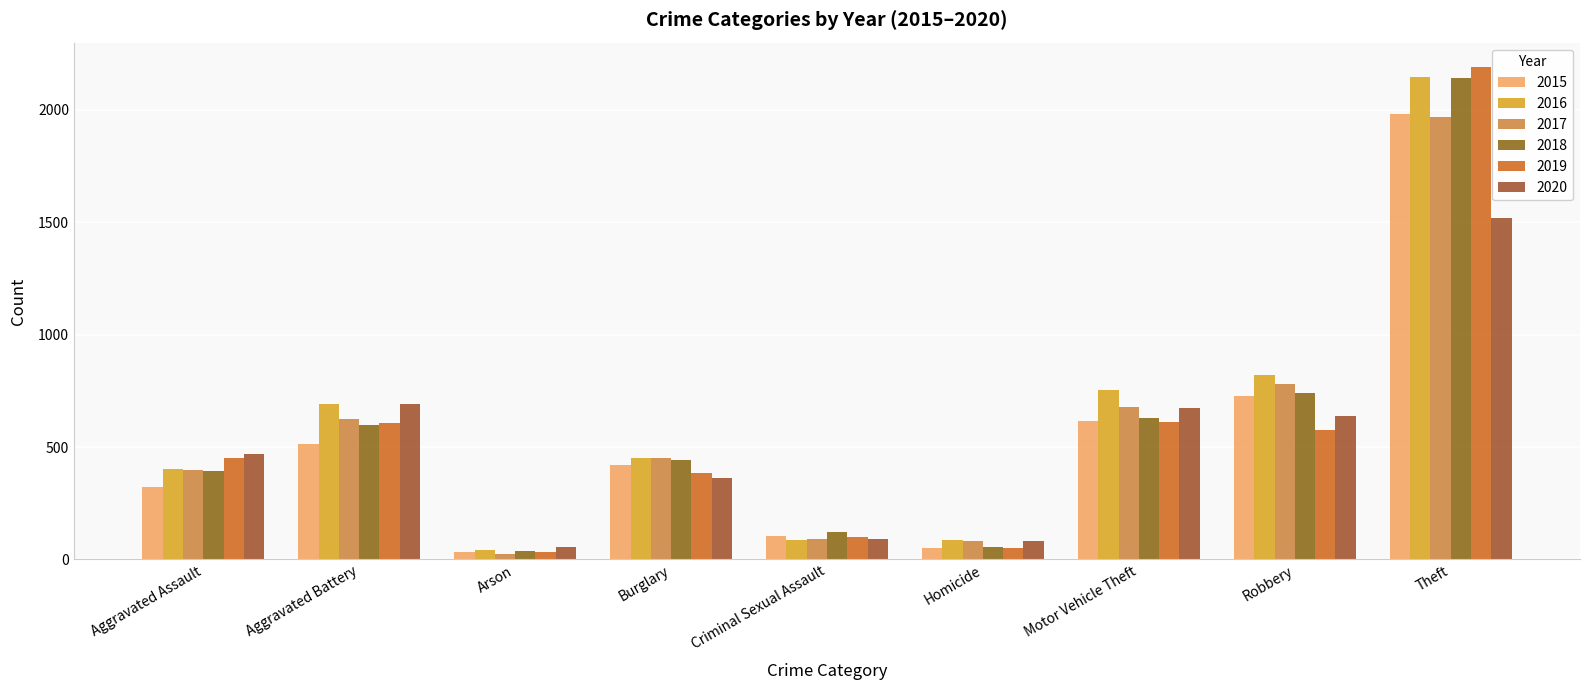

What is the label of the 7th bar from the left?

Motor Vehicle Theft